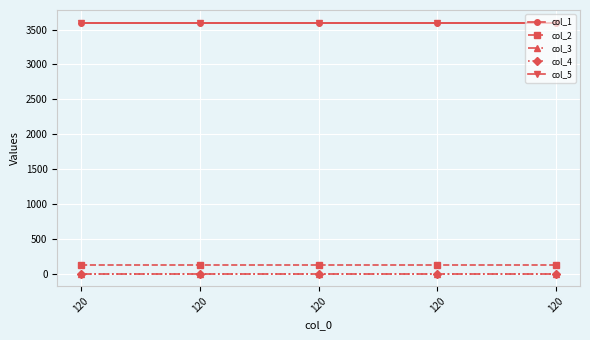

Does the chart have visible grid lines?

Yes